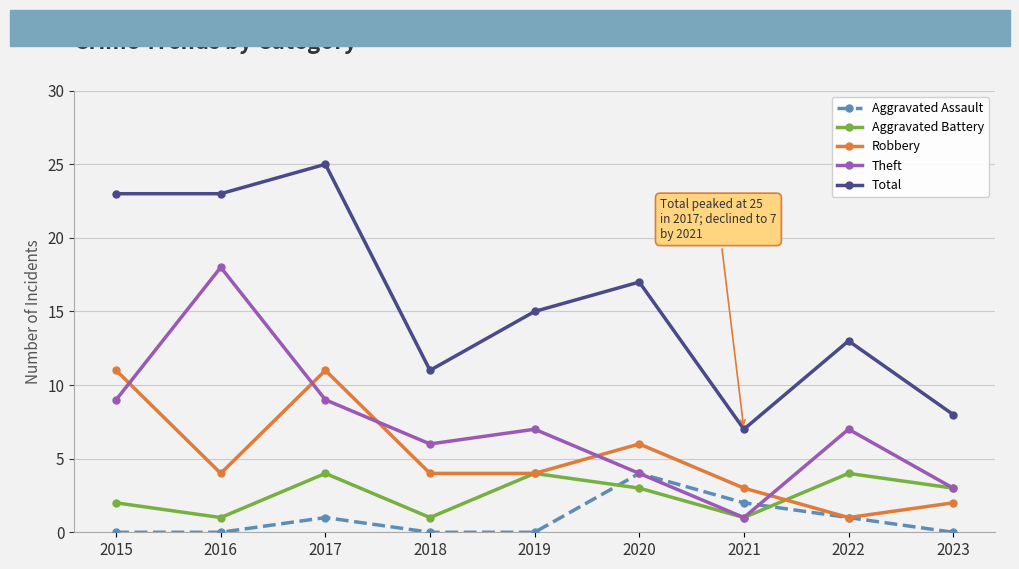

Which series changed the most between 2015 and 2021?

Total